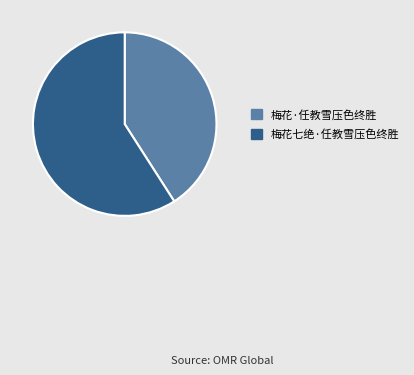

Does 梅花七绝·任教雪压色终胜 account for over 50% of the chart?

Yes